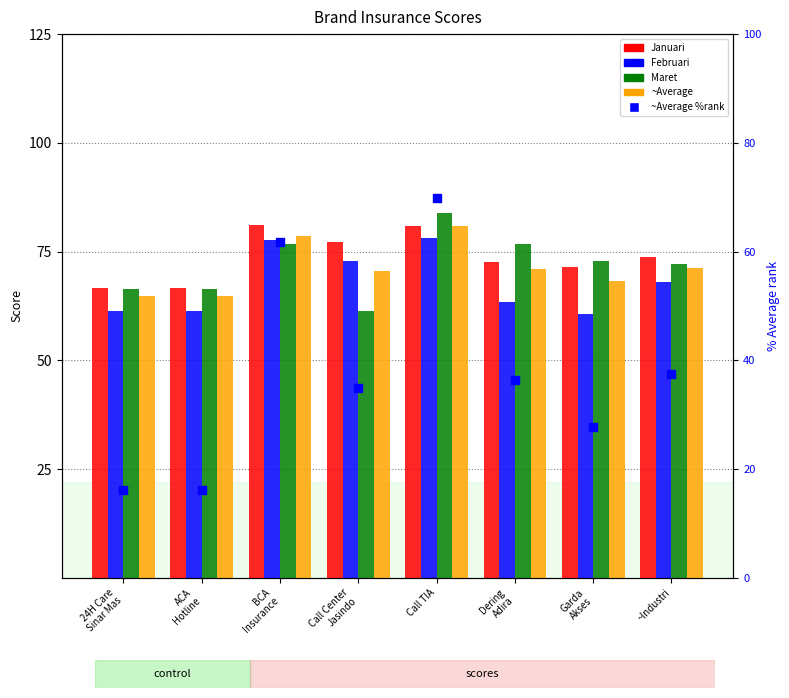

Is the value of Februari at 24H Care
Sinar Mas greater than the value of ~Average %rank at ~Industri?

Yes